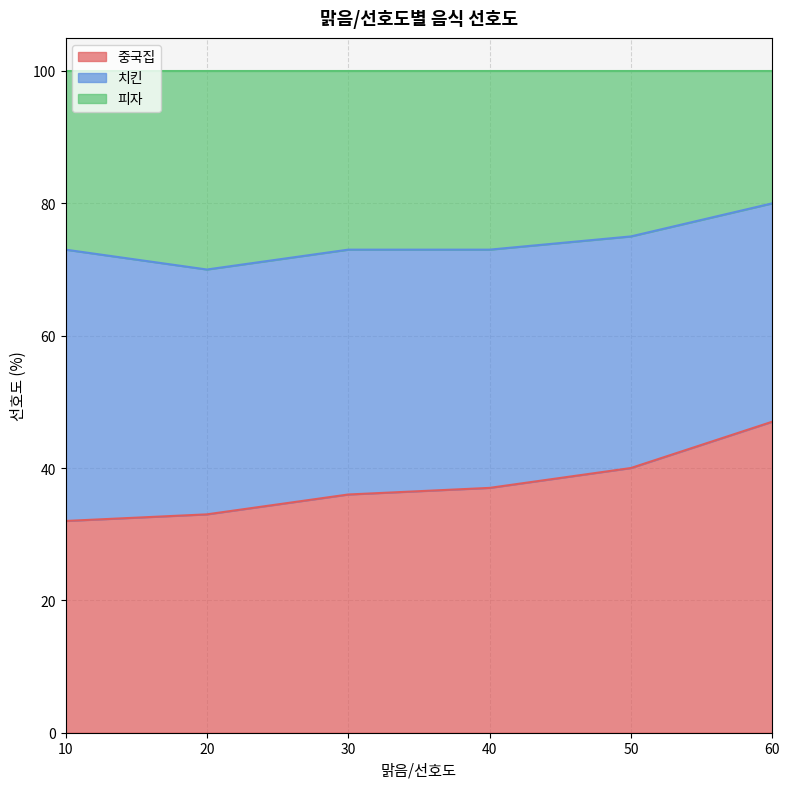

True or false: 피자 has more than 1 interior local peaks.

False